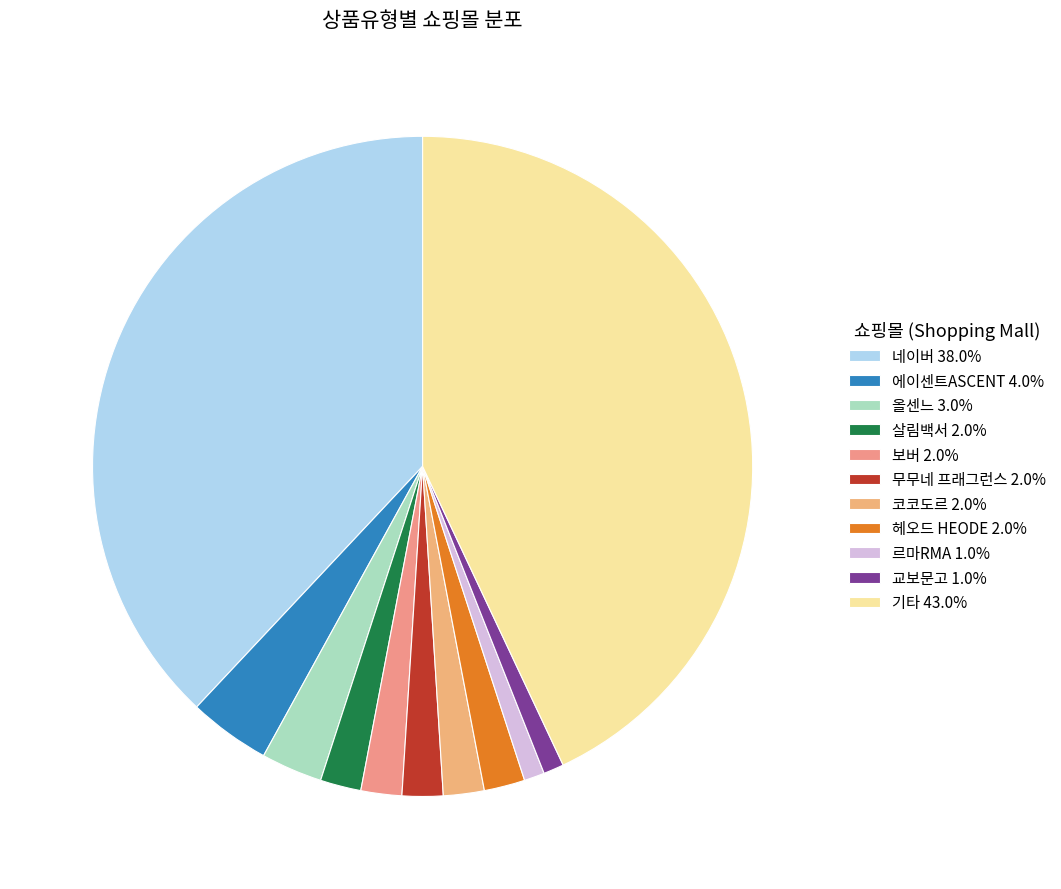

How many segments does this pie chart have?

11